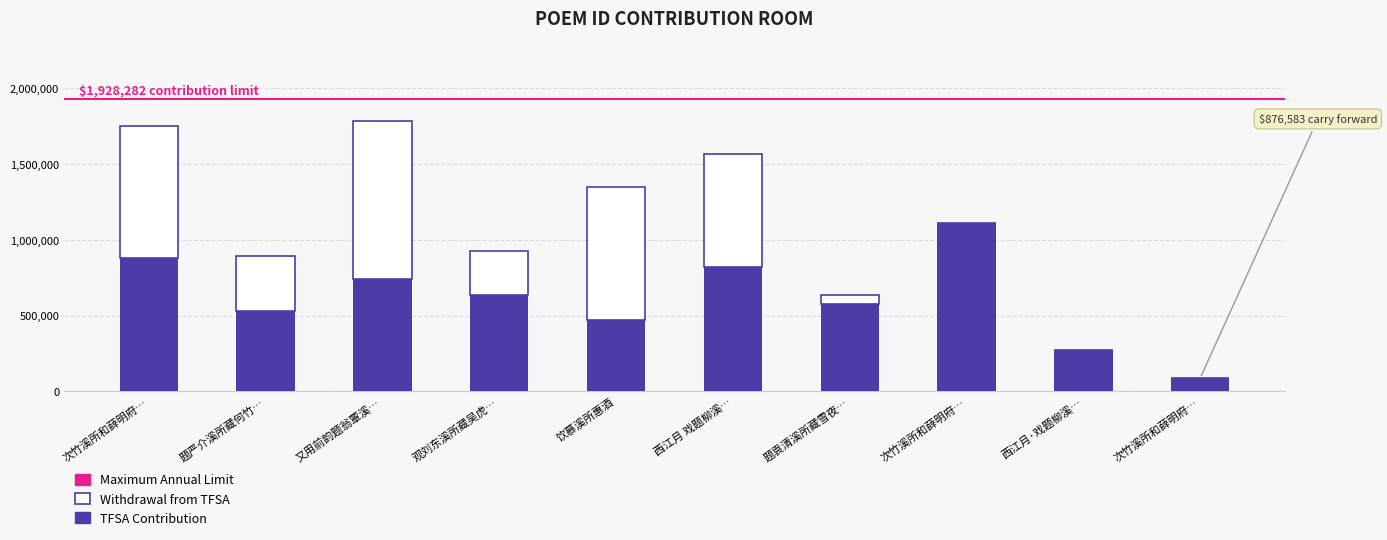

Rank the series by their average value, from highest to lowest.

TFSA Contribution, Withdrawal from TFSA